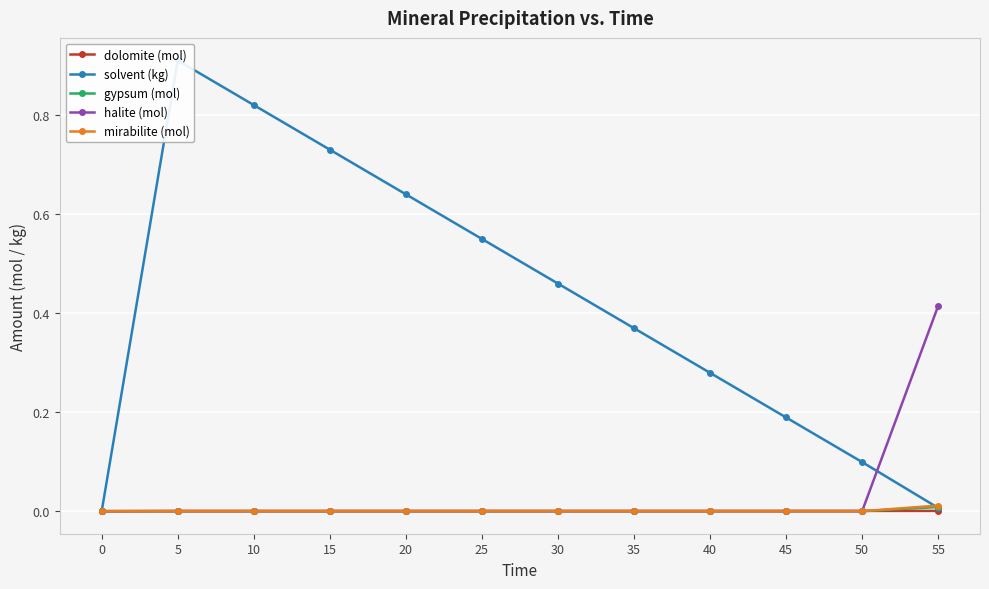

Which category has the highest value in the halite (mol) series?

55